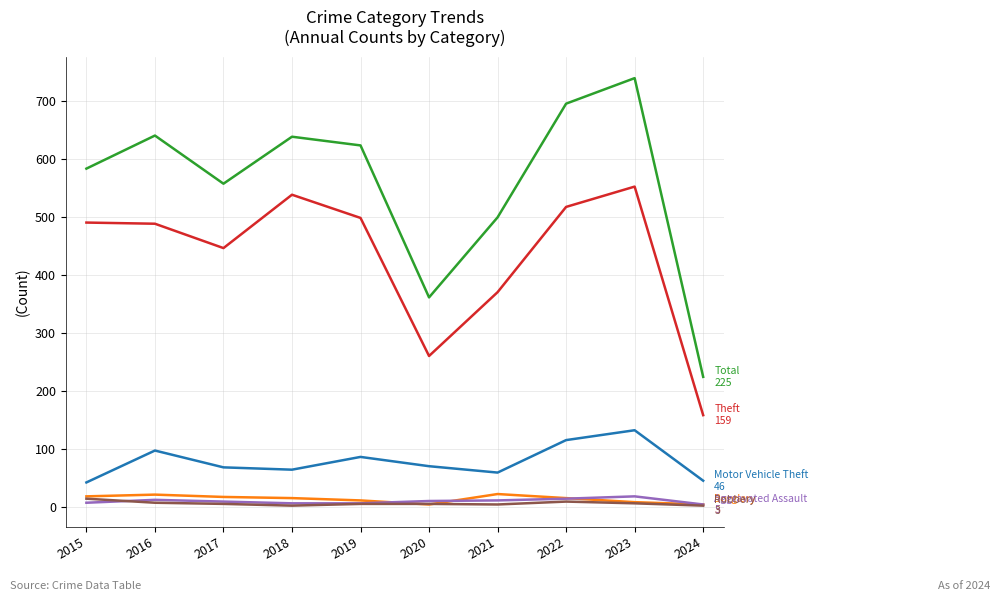

At which category does the chart reach its peak across all series?

2023